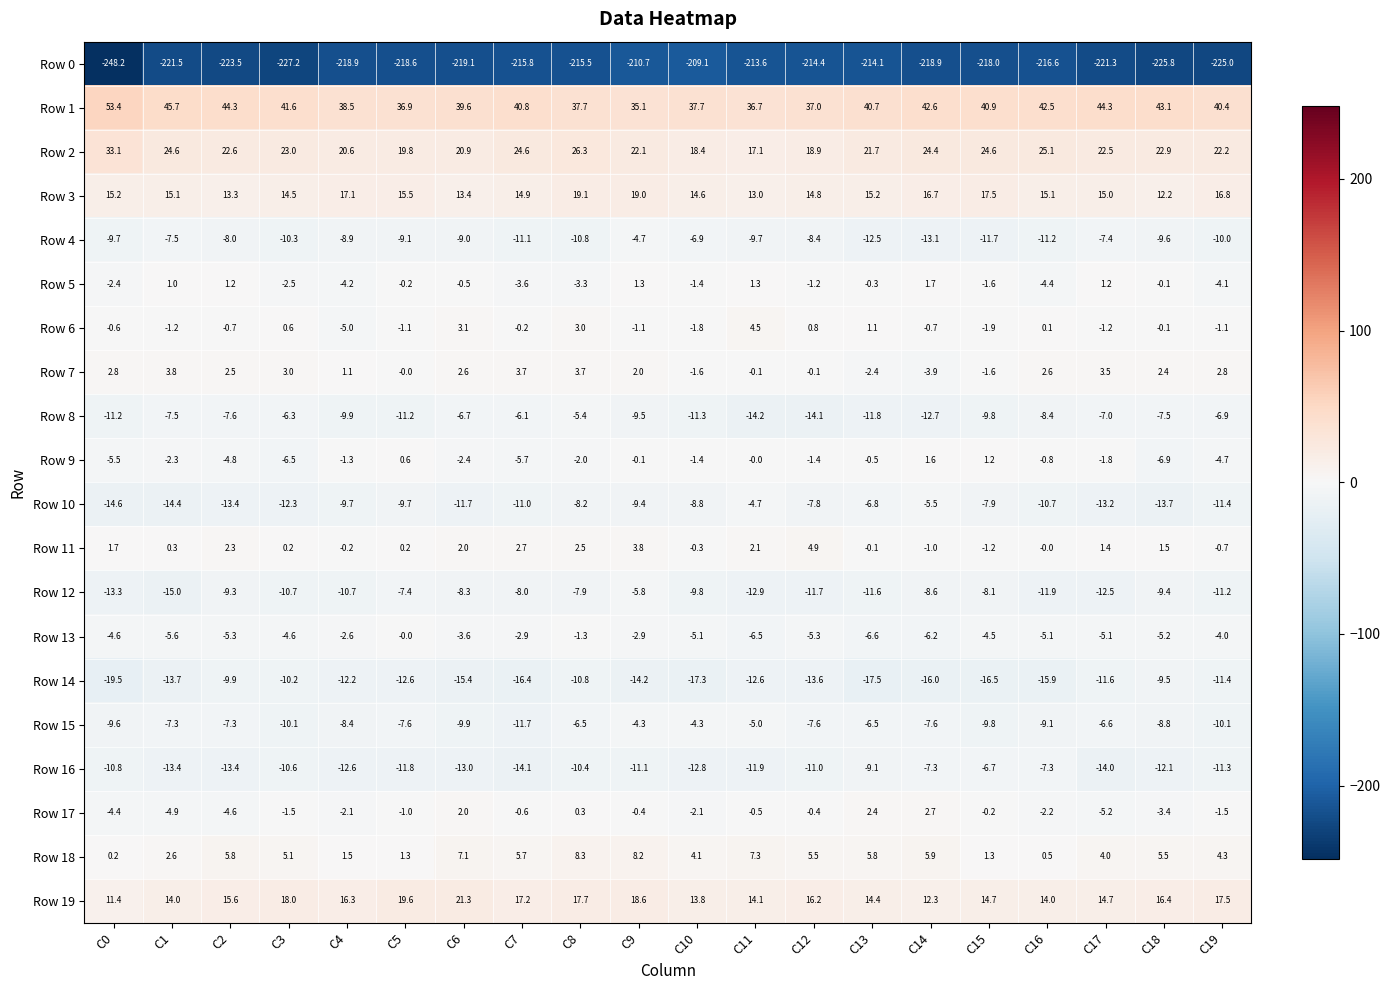

What is the minimum value for Row 9?

-6.9